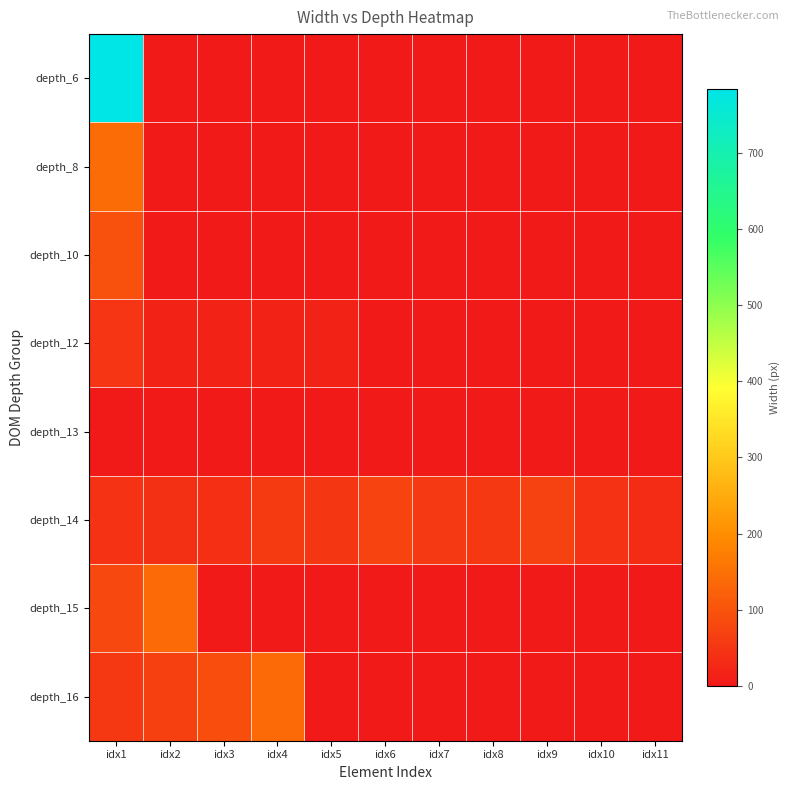

Which series changed the most between idx4 and idx5?

depth_16